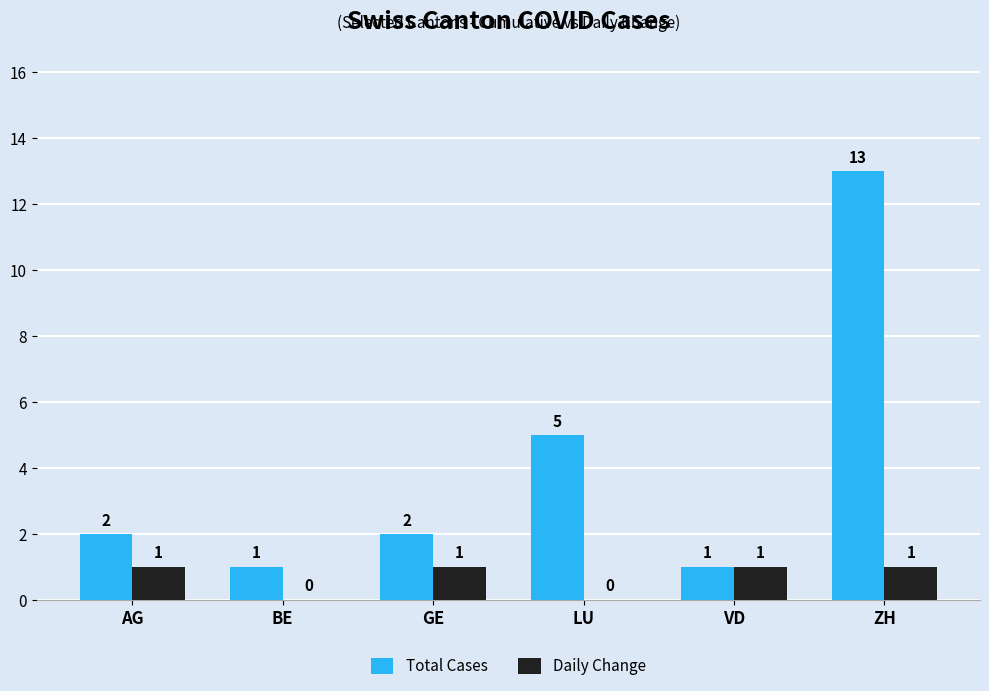

What is the difference between the Daily Change values at LU and VD?

1